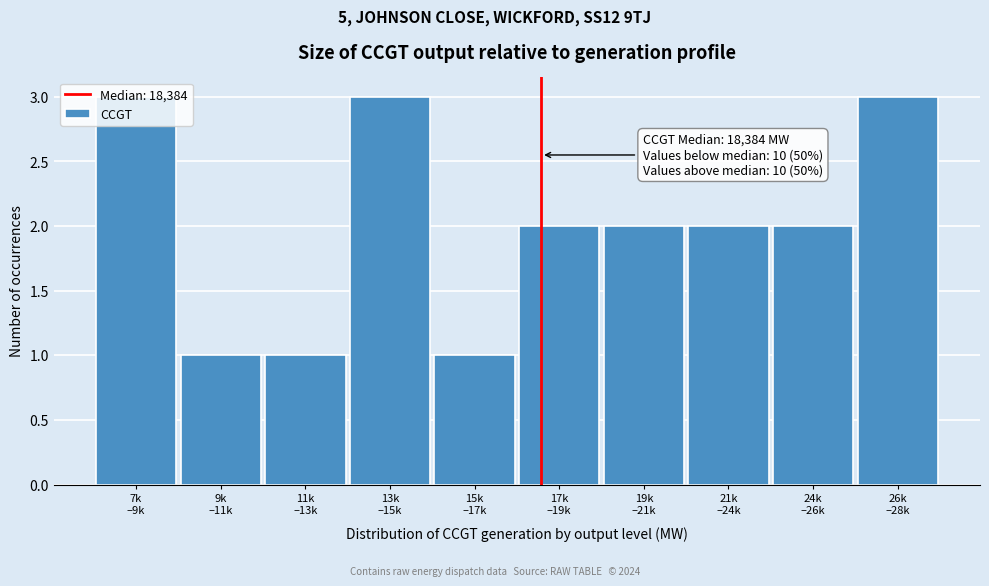

What is the sum of all values?

20